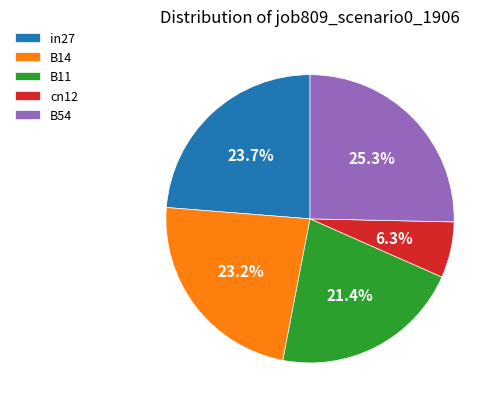

What is the smallest slice in the pie chart?

cn12